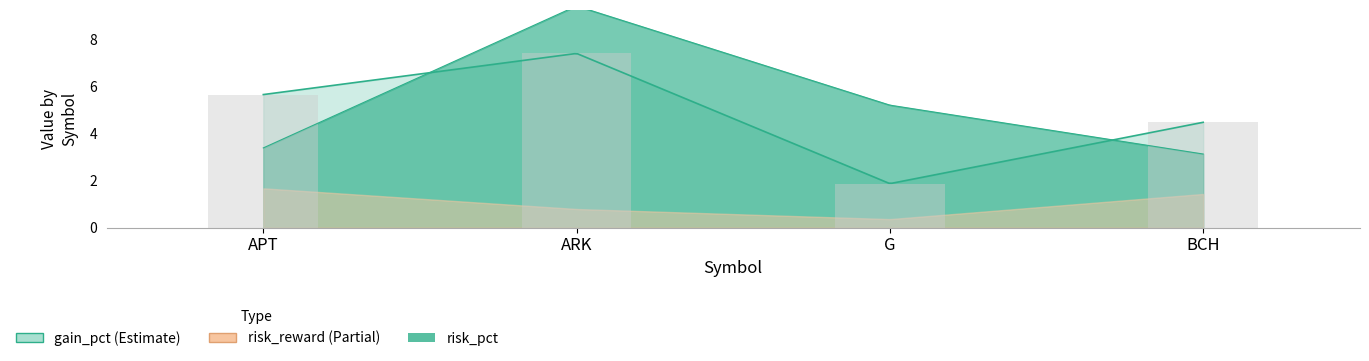

What is the label of the 1st bar from the right?

BCH